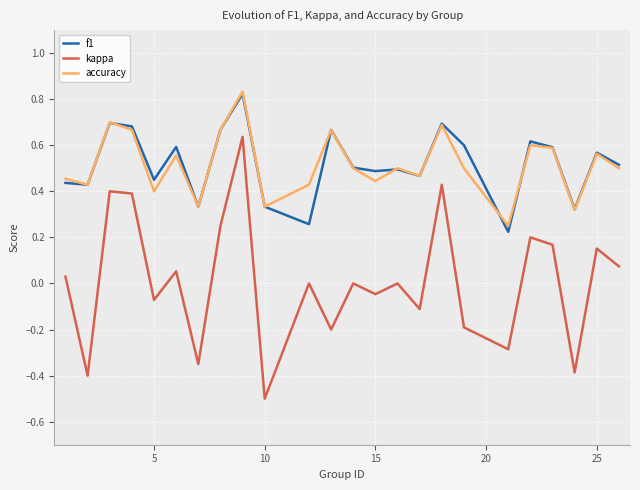

Which series has the largest range (max minus min)?

kappa